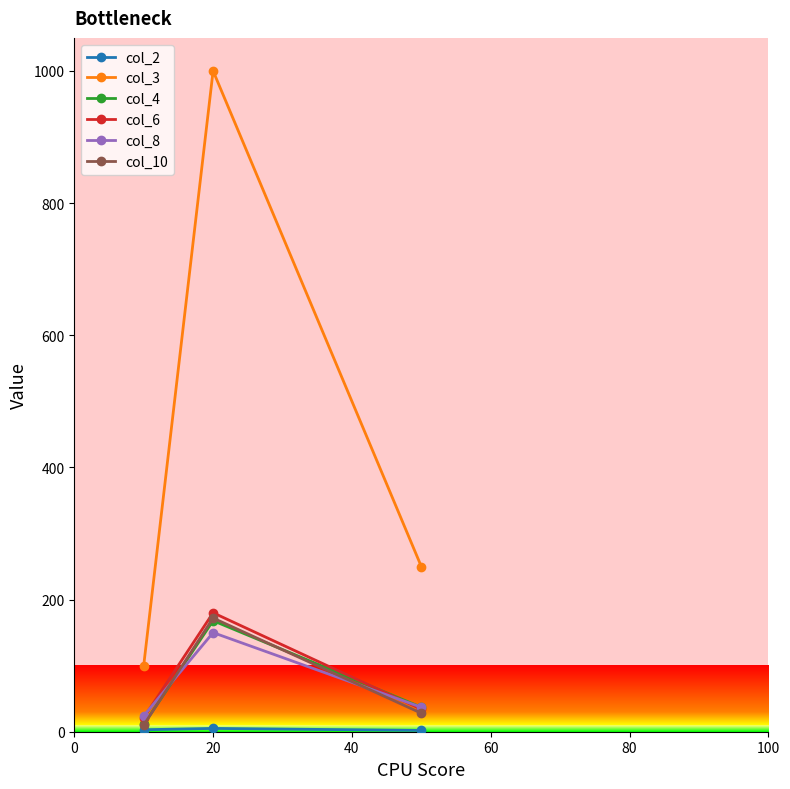

Which series has the largest total across all categories?

col_3